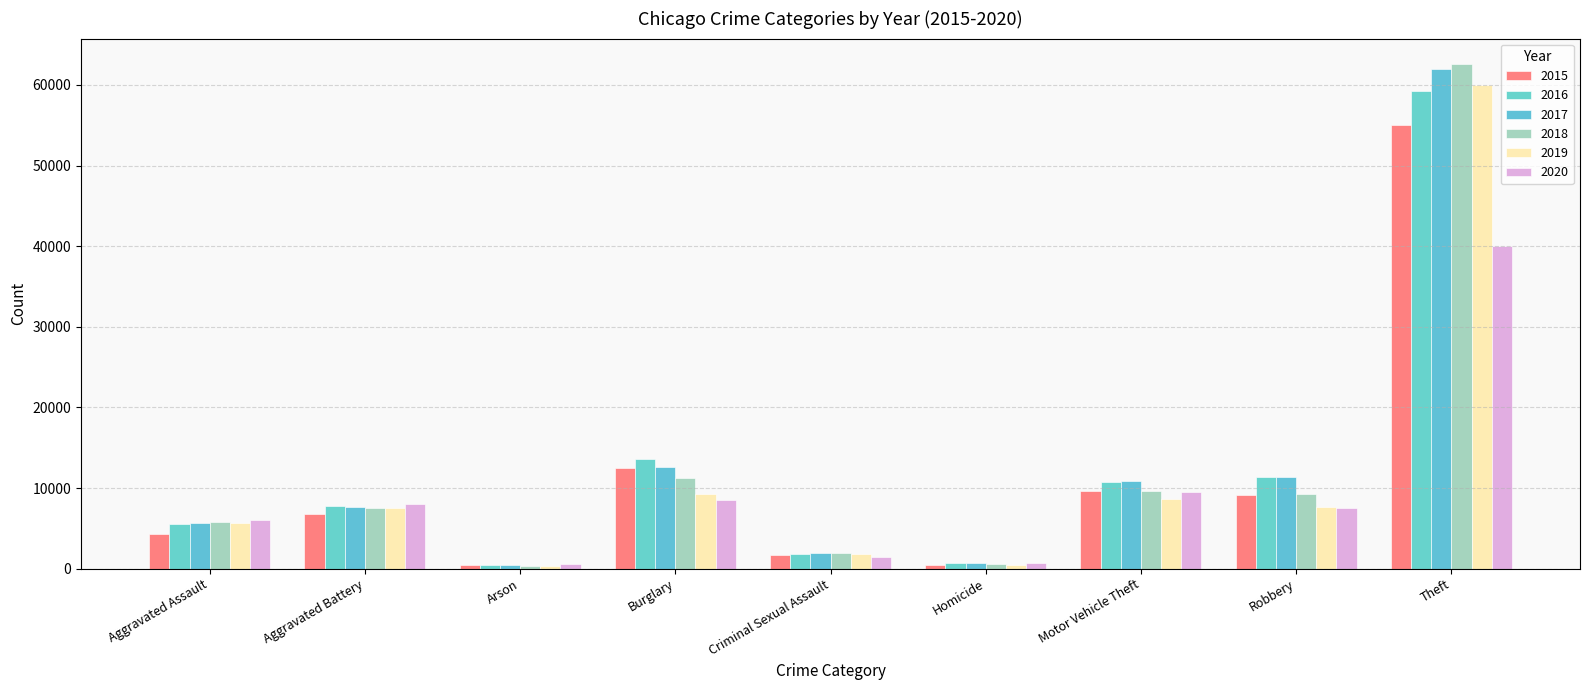

What is the approximate value of 2020 at Homicide, to the nearest 100?

800